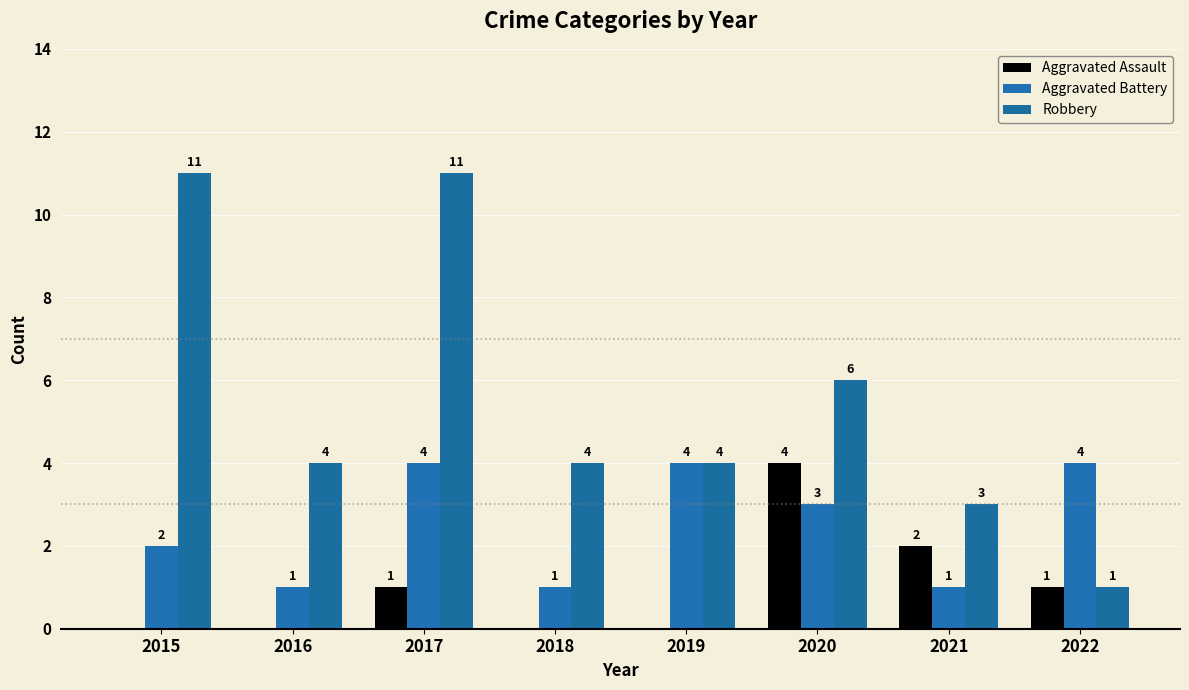

Are the bars grouped side by side (vs. stacked)?

Yes